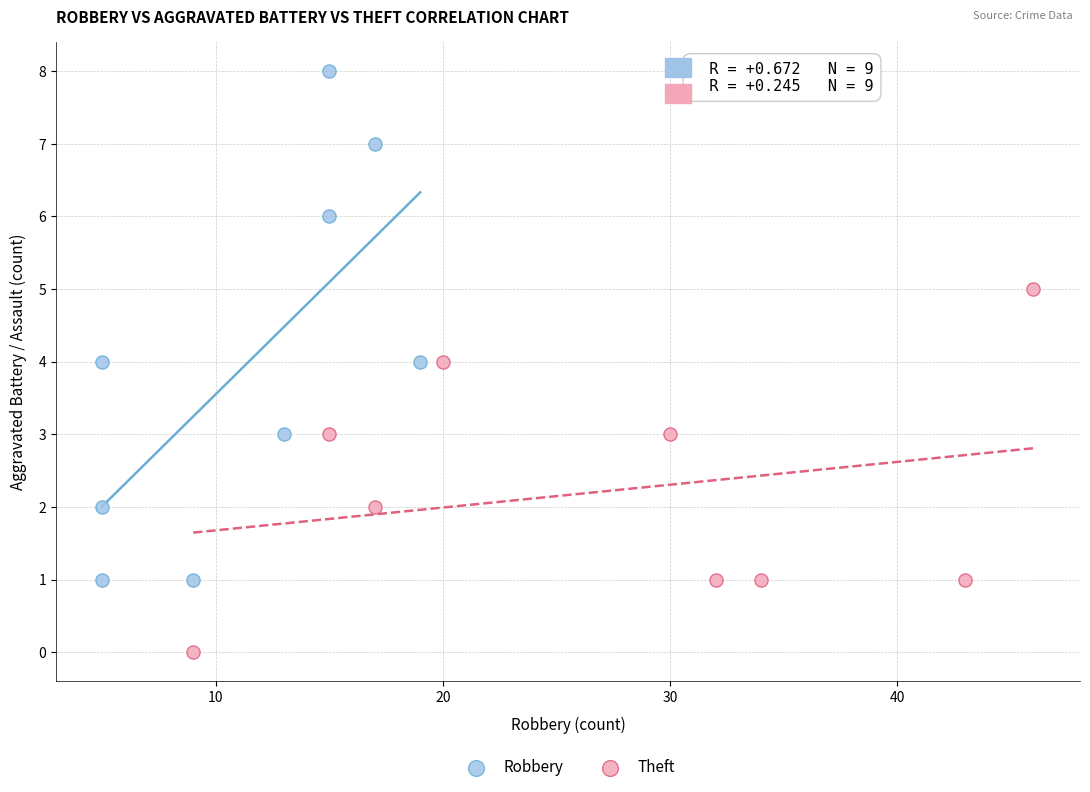

Which series contains the lowest Y value?

Theft